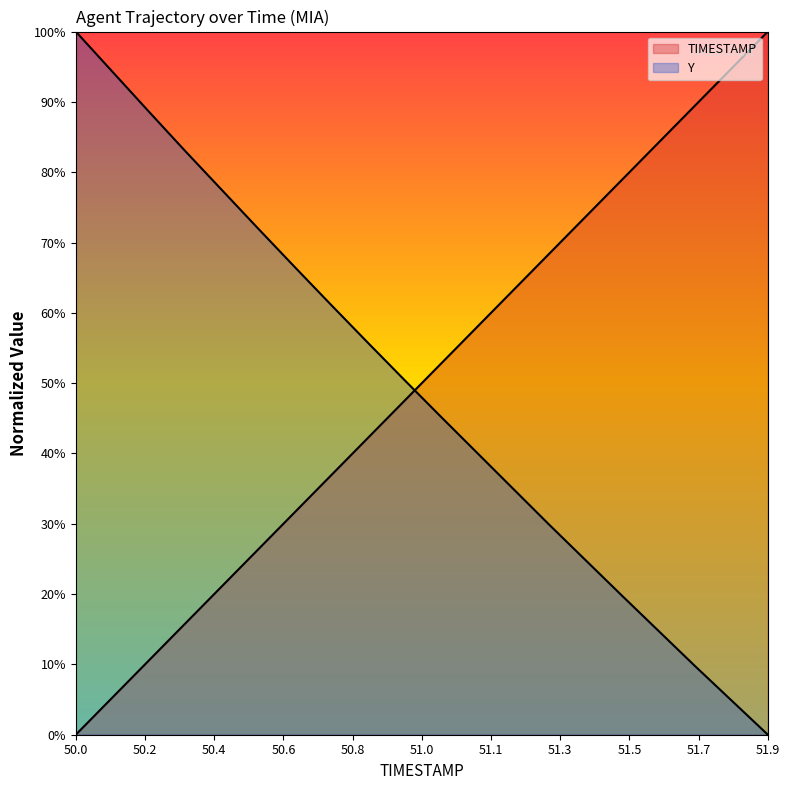

At which label does Y first exceed 50?

50.0